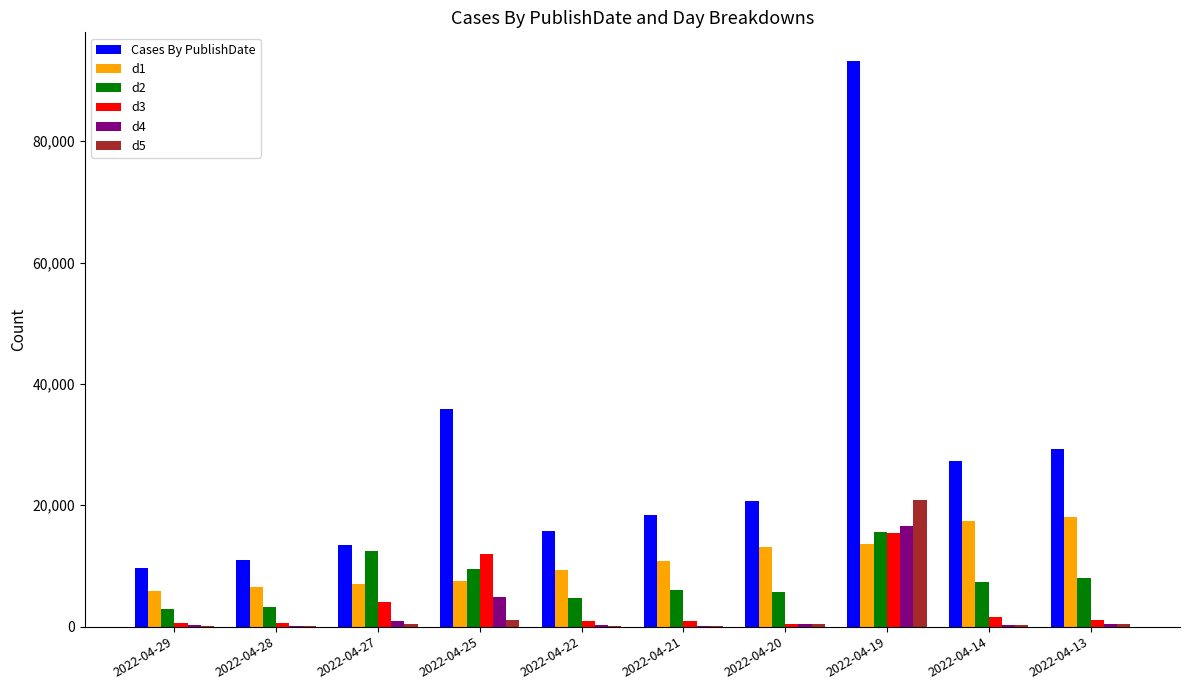

Which label corresponds to the largest value in the chart?

2022-04-19